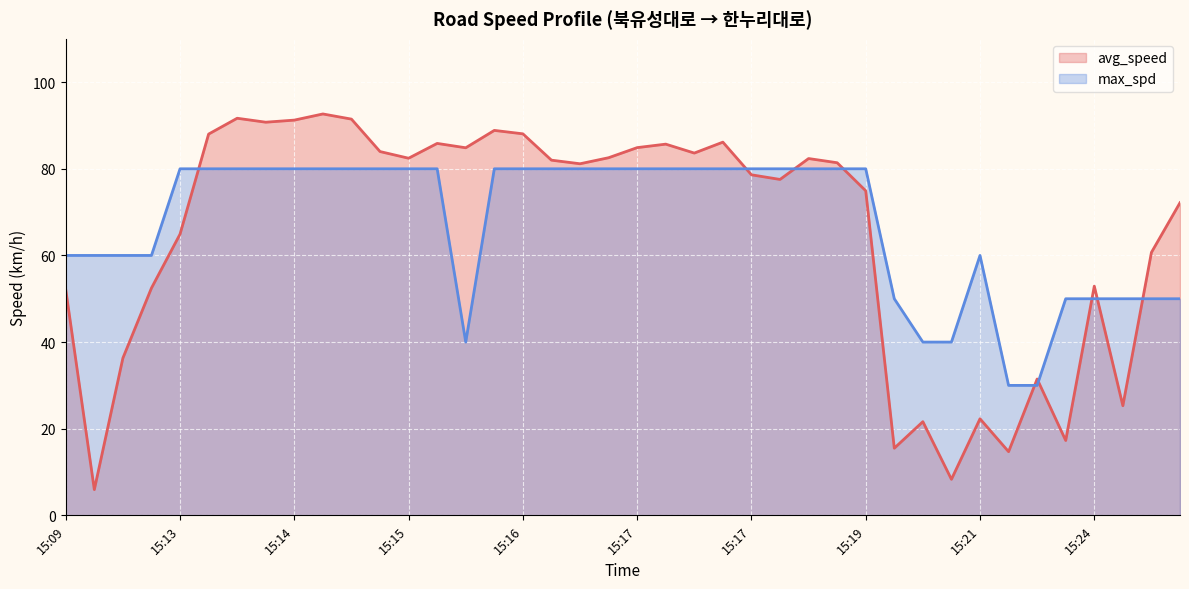

Reading right to left, transcribe all the data shown in this chart.

avg_speed: 72.2	60.7	25.3	52.9	17.3	31.5	14.7	22.3	8.3	21.6	15.5	74.9	81.4	82.4	77.5	78.6	86.2	83.6	85.7	84.9	82.6	81.2	82.0	88.1	88.9	84.9	85.9	82.4	84.0	91.5	92.7	91.2	90.8	91.7	88.0	64.9	52.5	36.3	5.9	52.1
max_spd: 50.0	50.0	50.0	50.0	50.0	30.0	30.0	60.0	40.0	40.0	50.0	80.0	80.0	80.0	80.0	80.0	80.0	80.0	80.0	80.0	80.0	80.0	80.0	80.0	80.0	40.0	80.0	80.0	80.0	80.0	80.0	80.0	80.0	80.0	80.0	80.0	60.0	60.0	60.0	60.0